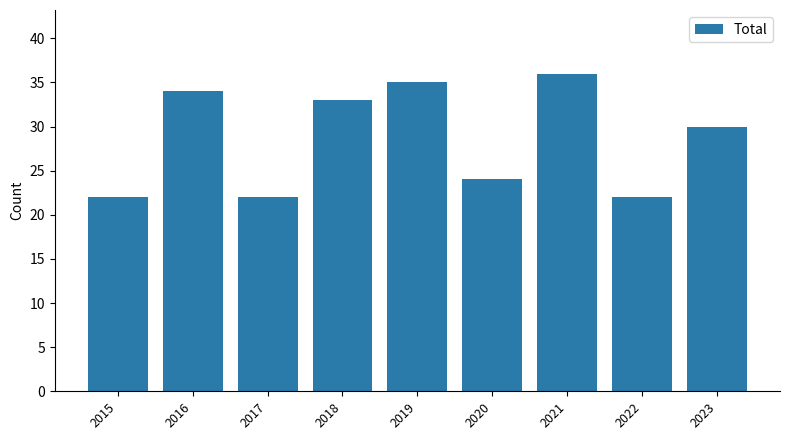

What is the approximate value at 2020?

24